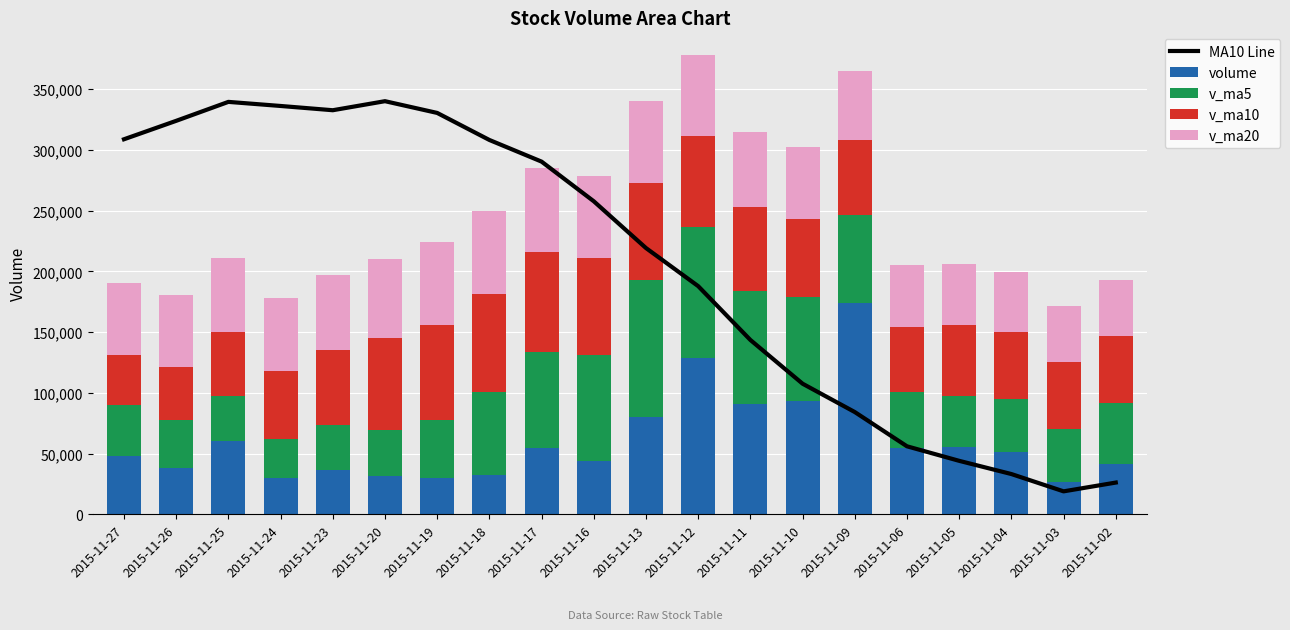

What are all the series names shown in the legend?

MA10 Line, volume, v_ma5, v_ma10, v_ma20